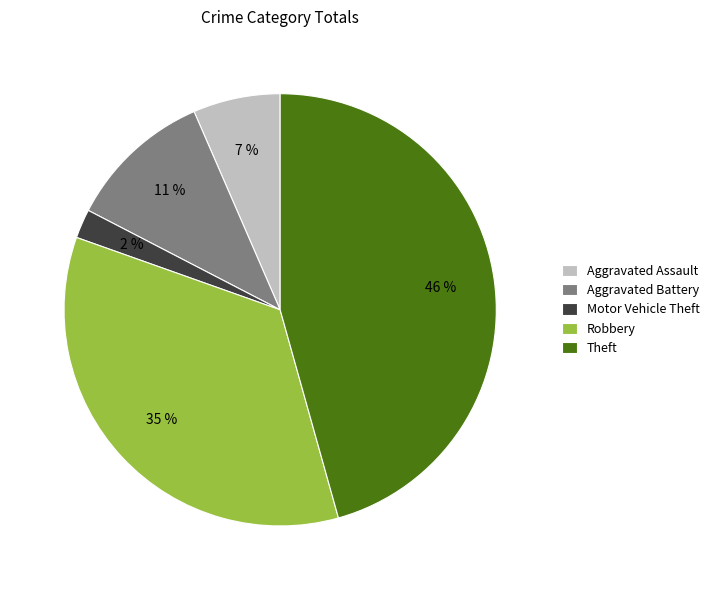

What is the smallest slice in the pie chart?

Motor Vehicle Theft